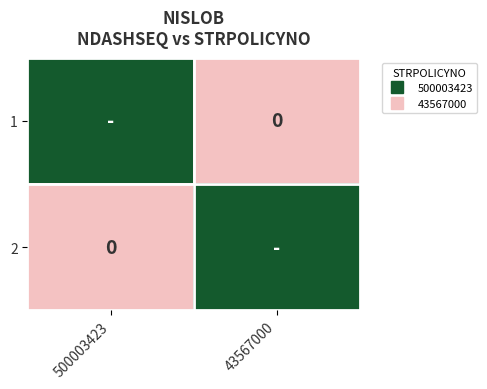

The value of 2 at 43567000 is 1. True or false?

True